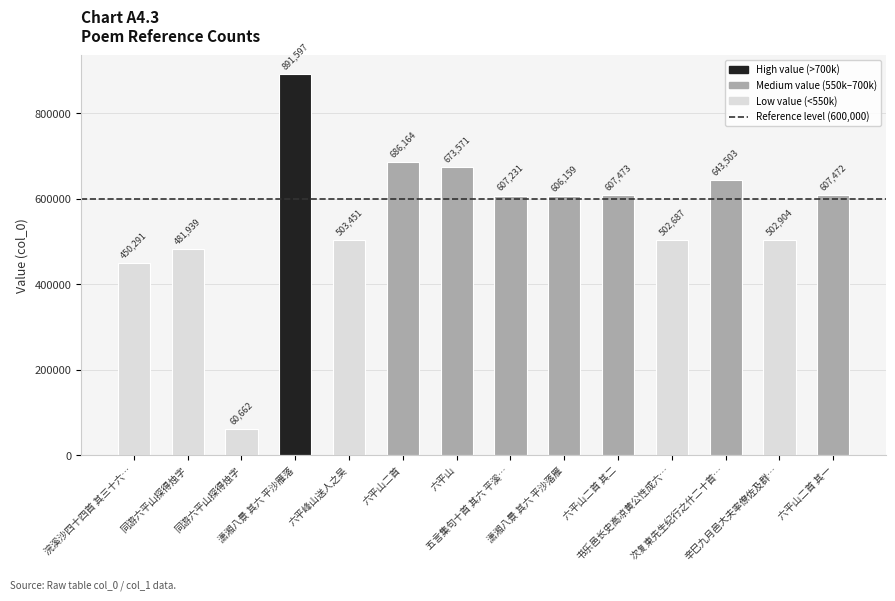

How many bars are there in total?

14